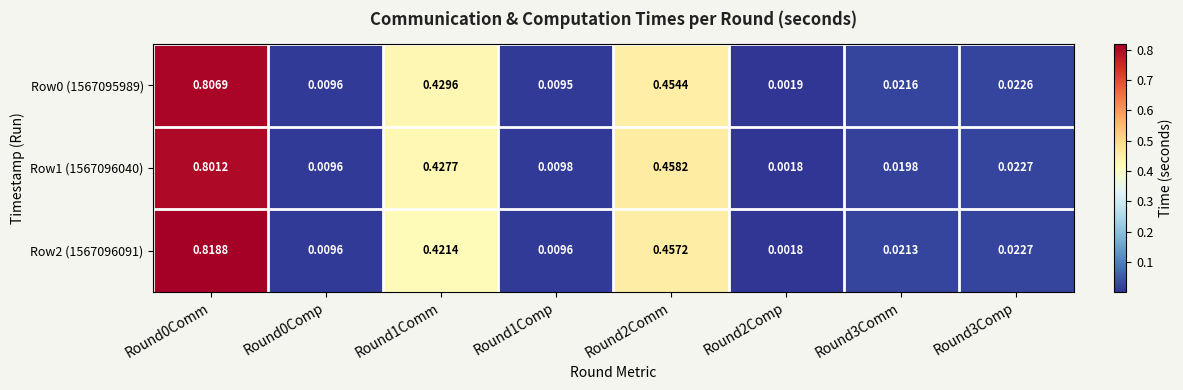

Is the value of Row0 (1567095989) at Round3Comm greater than the value of Row1 (1567096040) at Round3Comm?

Yes